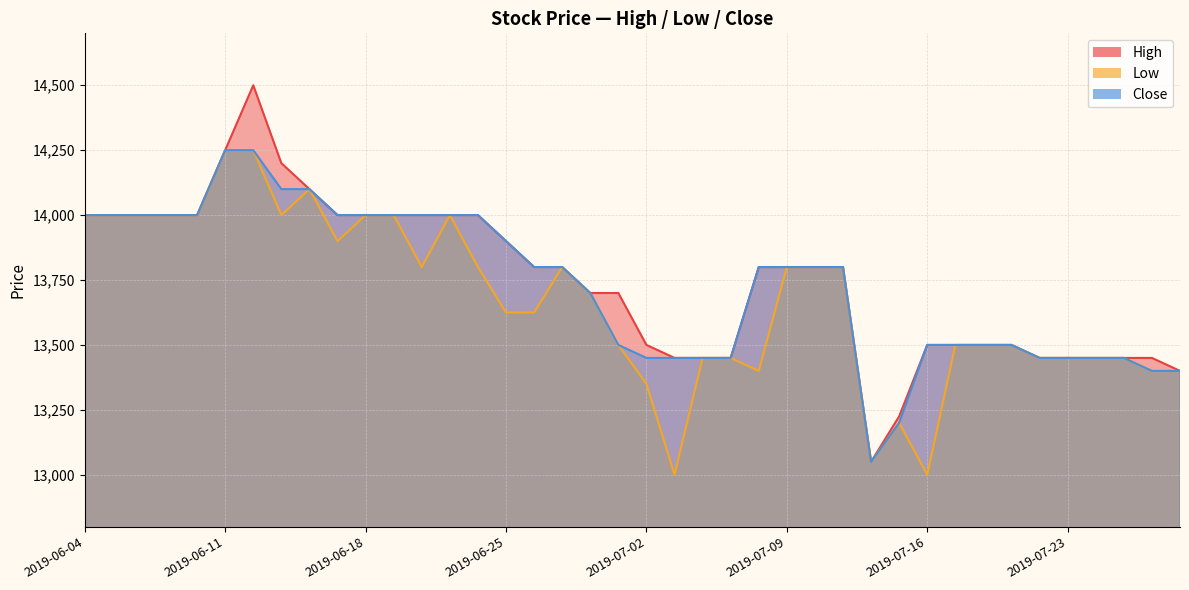

What is the value of the Low point at the 24th from the left?

13450